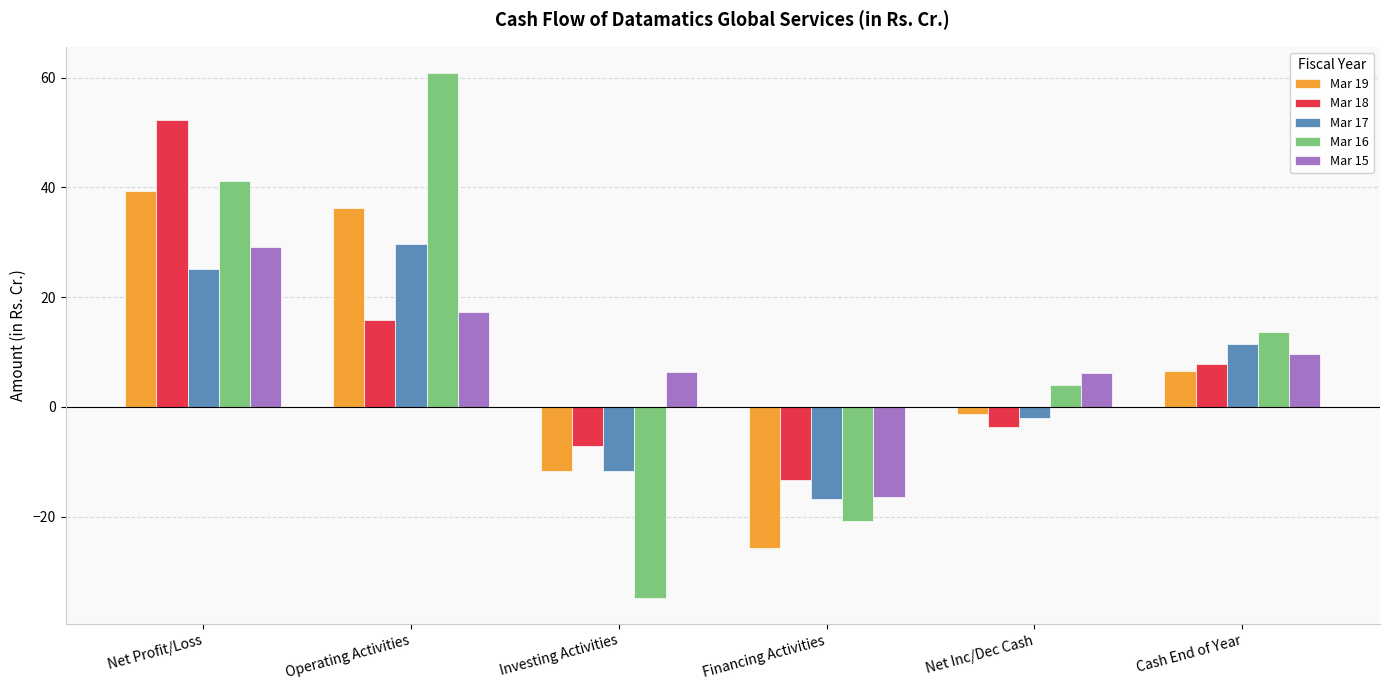

How many values in Mar 19 are above zero?

3